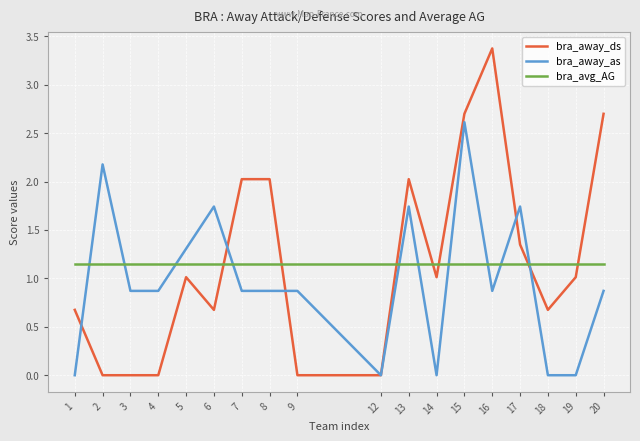

What is the approximate value of bra_away_ds at 6?

0.7